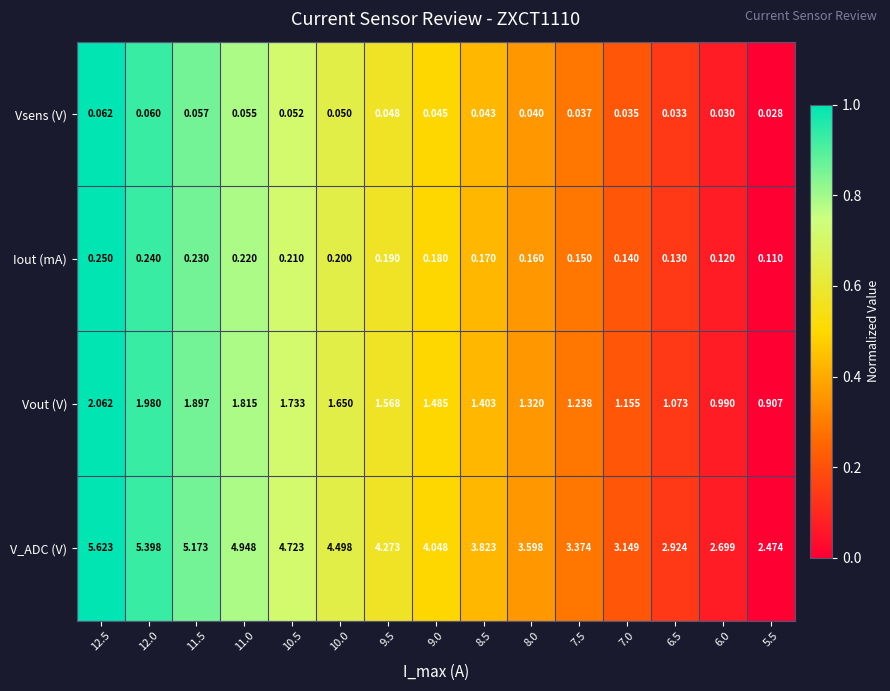

Count the number of categories in the chart.

15